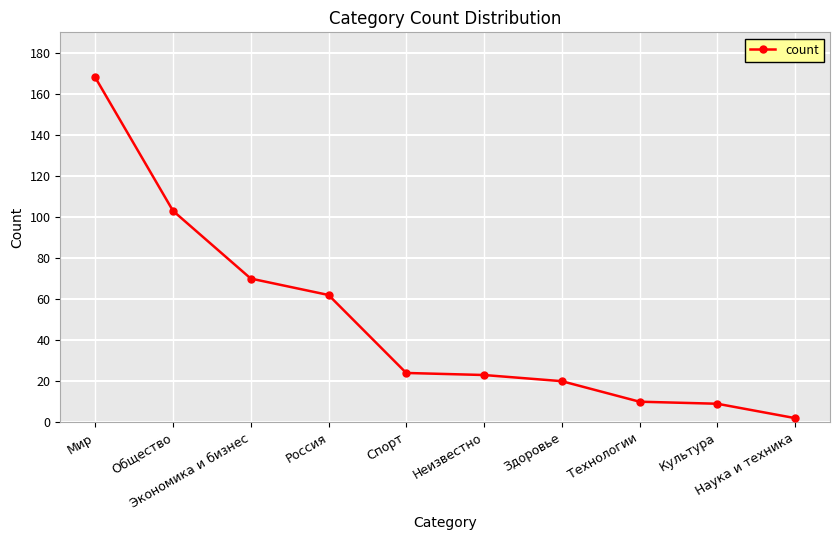

What is the sum of all values?

491